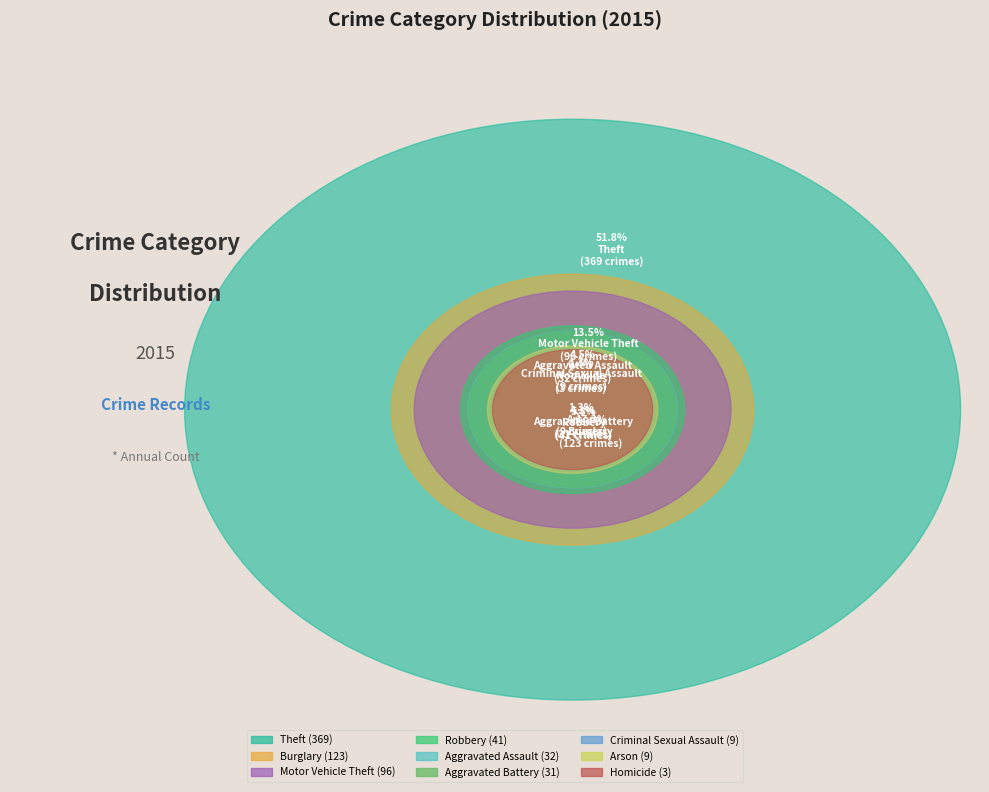

To the nearest percent, what is the difference between the largest and smallest slice percentages?

51%